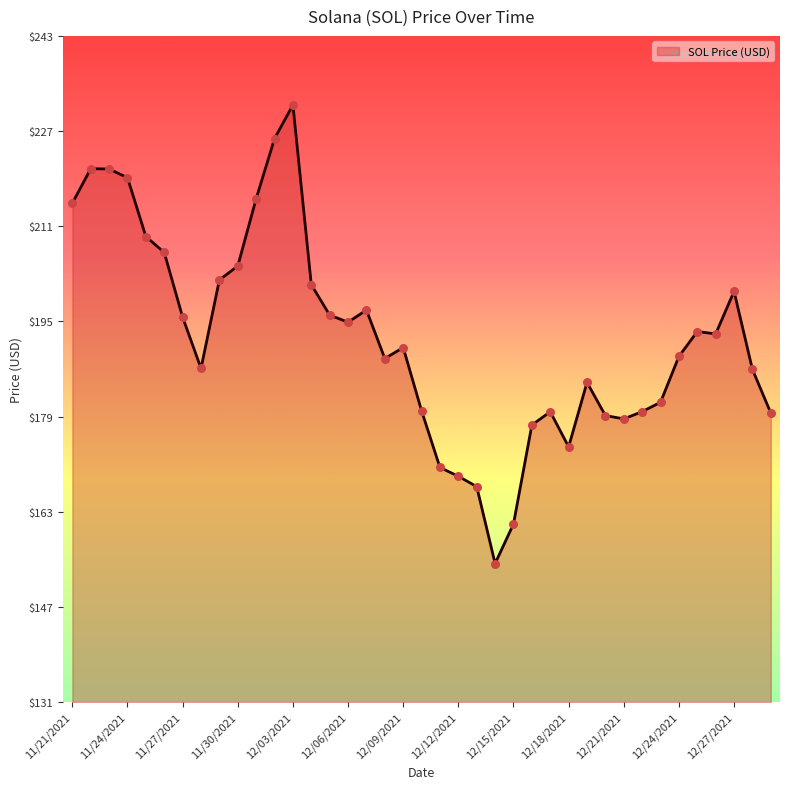

What is the difference between the maximum and minimum values?

76.7